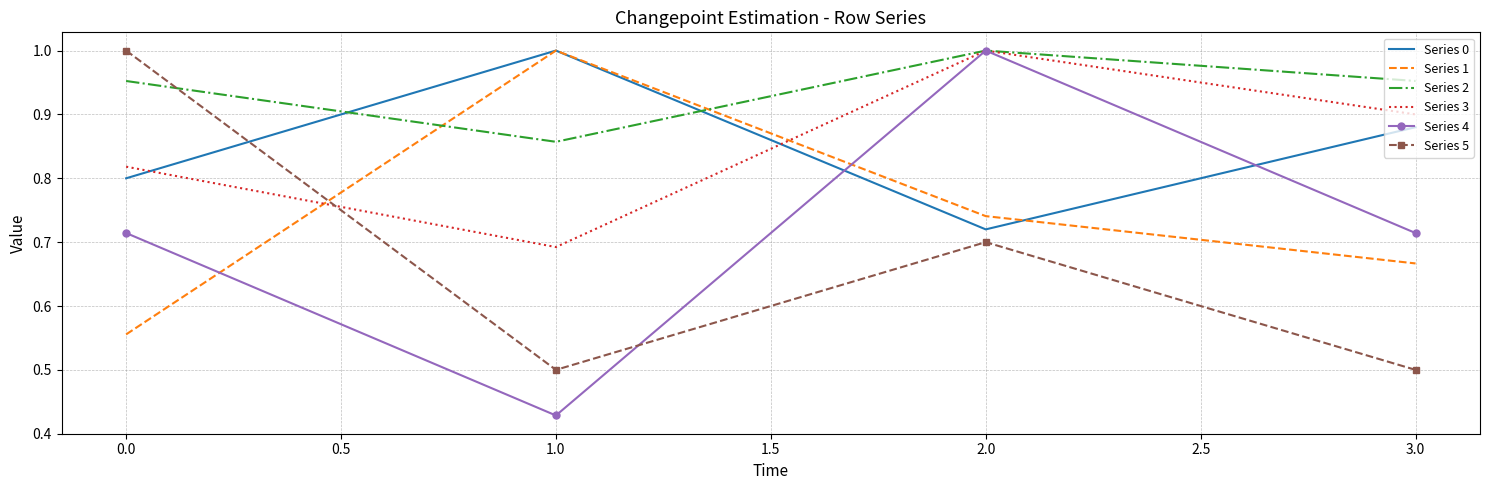

At how many categories does at least one series exceed 0?

4